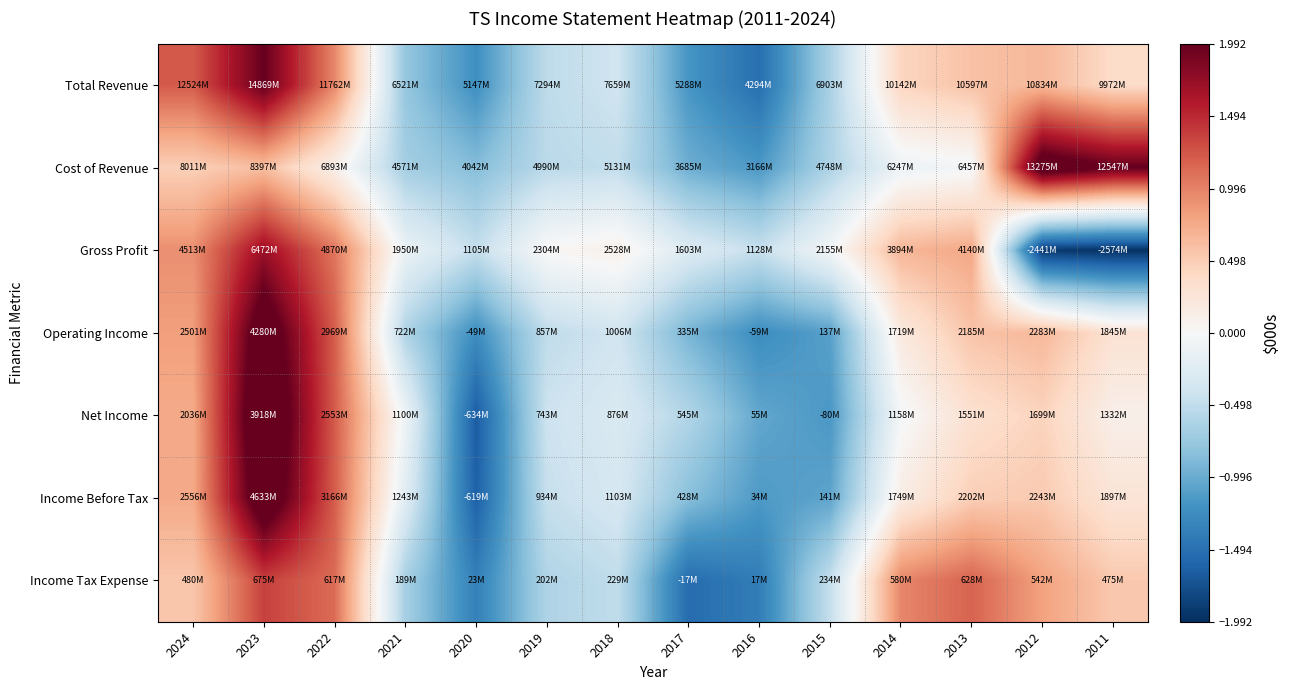

At which category does the chart reach its peak across all series?

2023